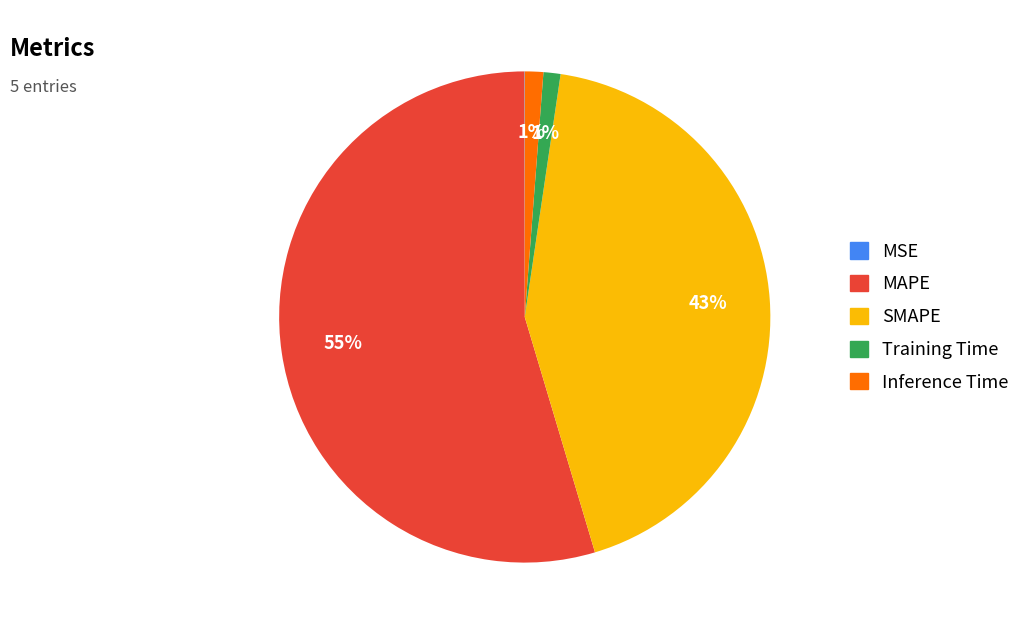

To the nearest percent, what portion does Inference Time represent?

1%